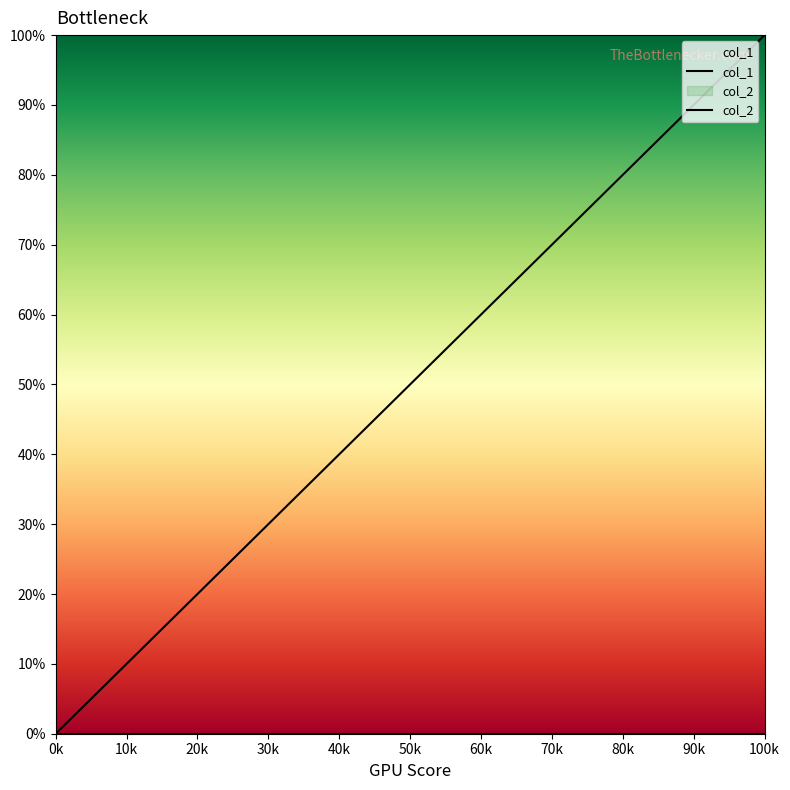

Reading right to left, transcribe all the data shown in this chart.

1.0	0.9	0.9	0.8	0.7	0.7	0.6	0.5	0.5	0.4	0.3	0.3	0.2	0.1	0.1	0.0